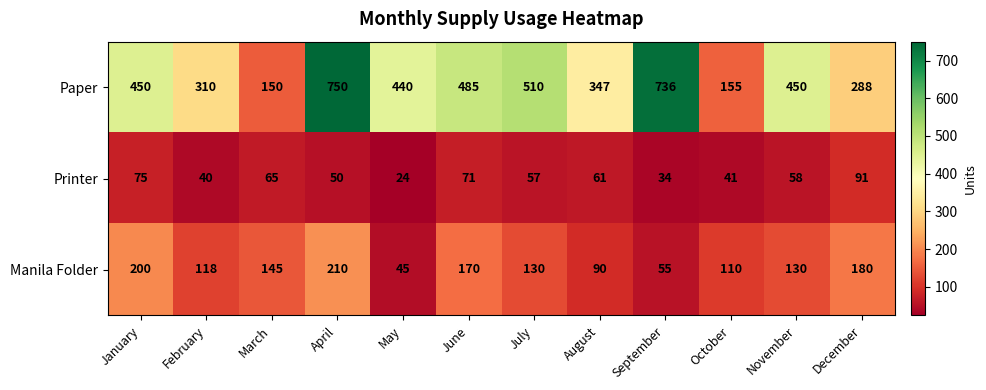

Rank the series by their average value, from highest to lowest.

Paper, Manila Folder, Printer